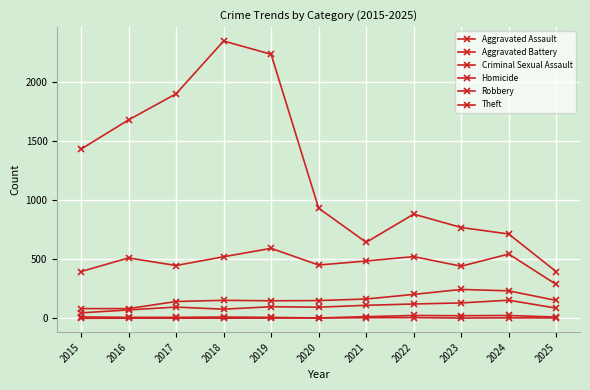

Does the chart have visible grid lines?

Yes